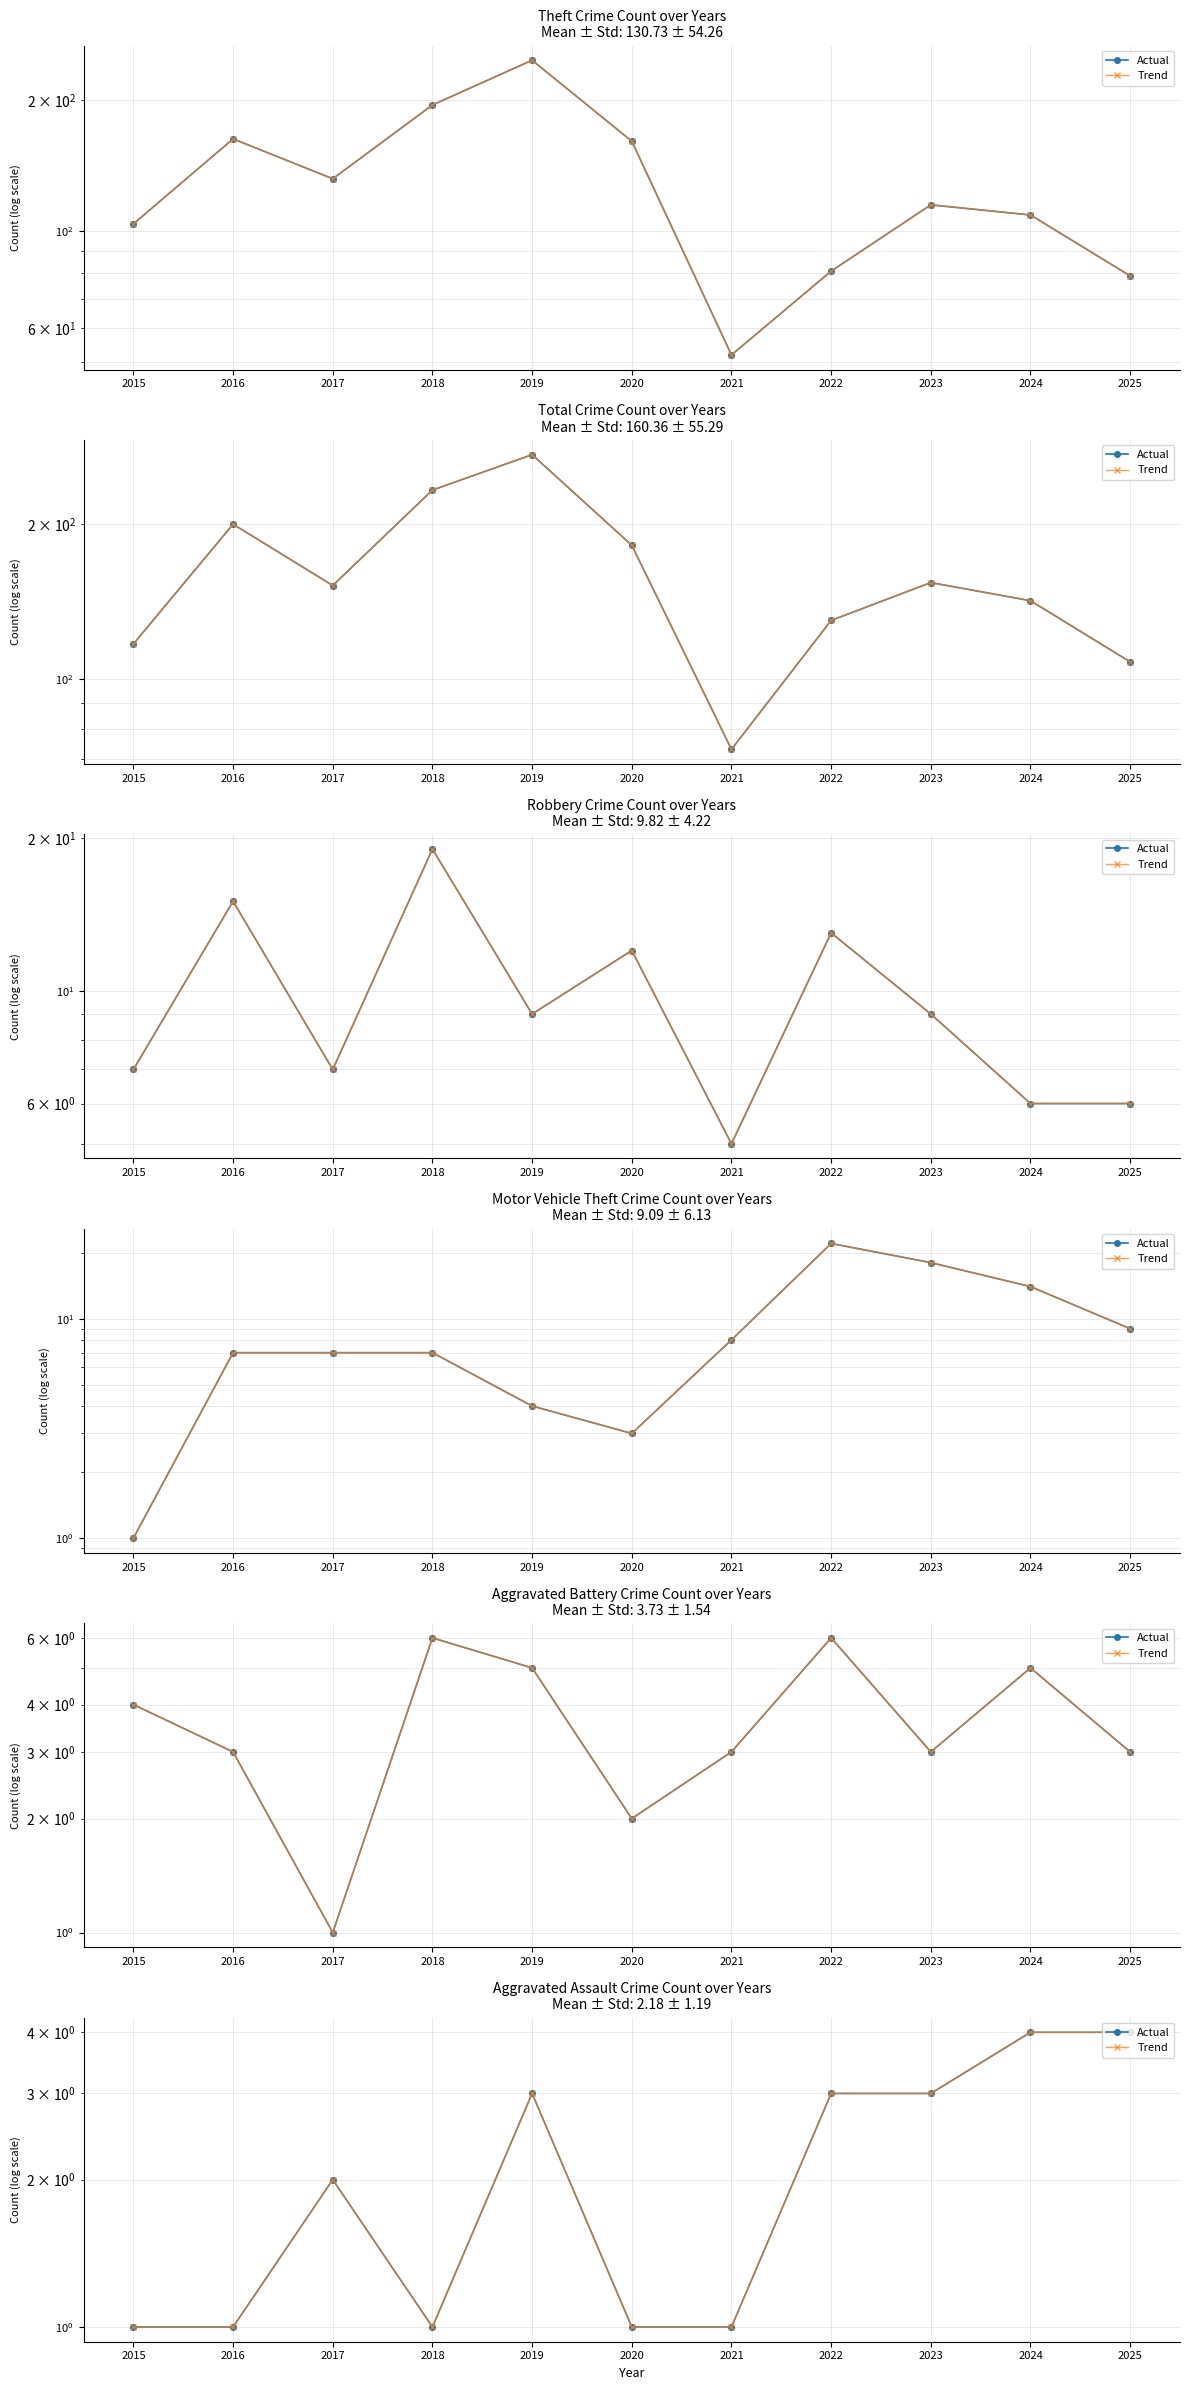

What is the sum of all Trend values?

24